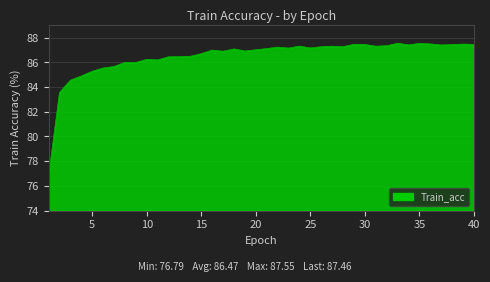

What is the greatest value displayed?

87.5